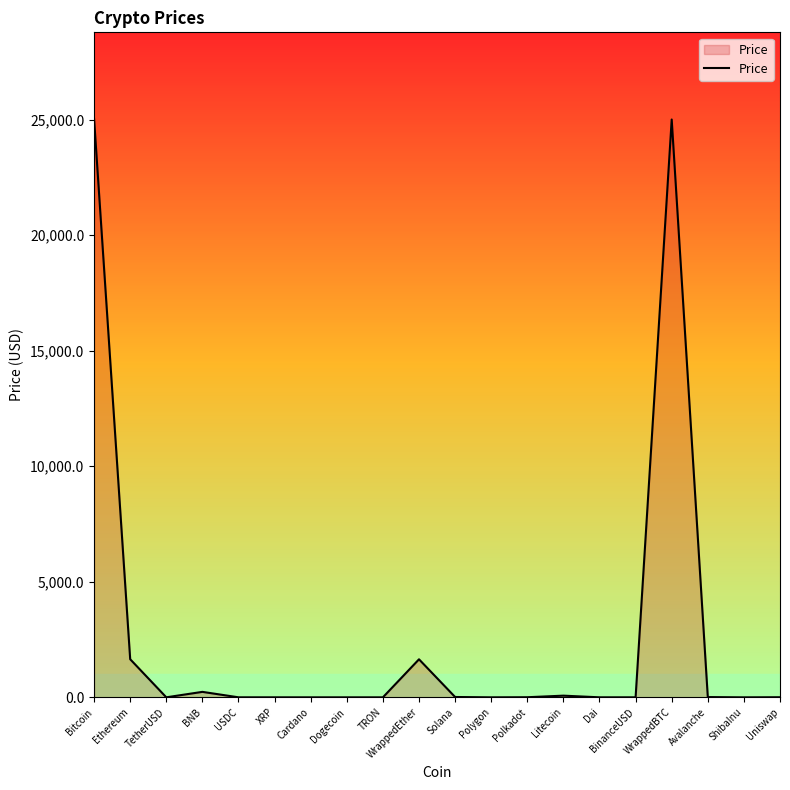

How many lines are shown in the chart?

1